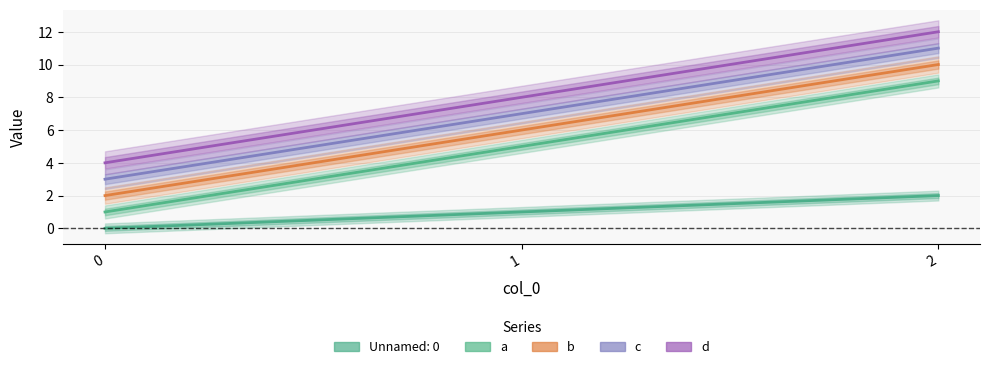

How many values in the c series exceed 7?

1